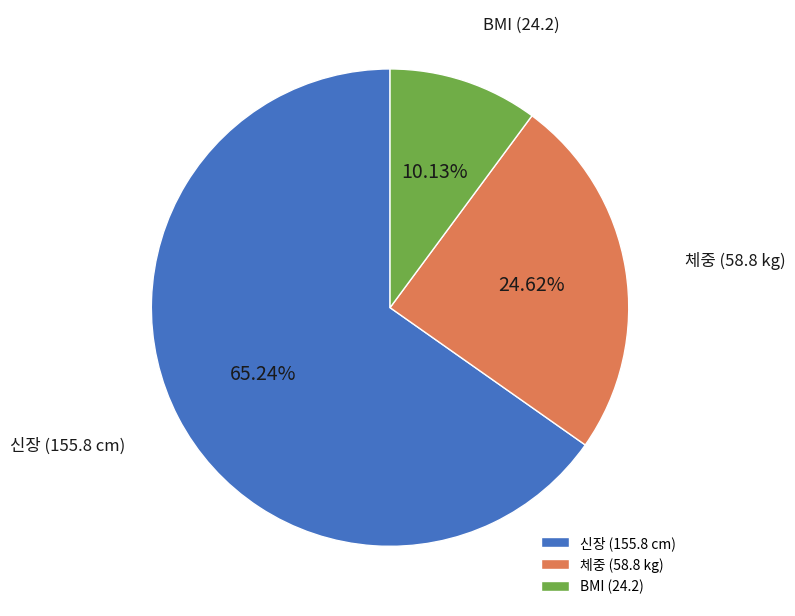

Between BMI (24.2) and 체중 (58.8 kg), which is larger?

체중 (58.8 kg)